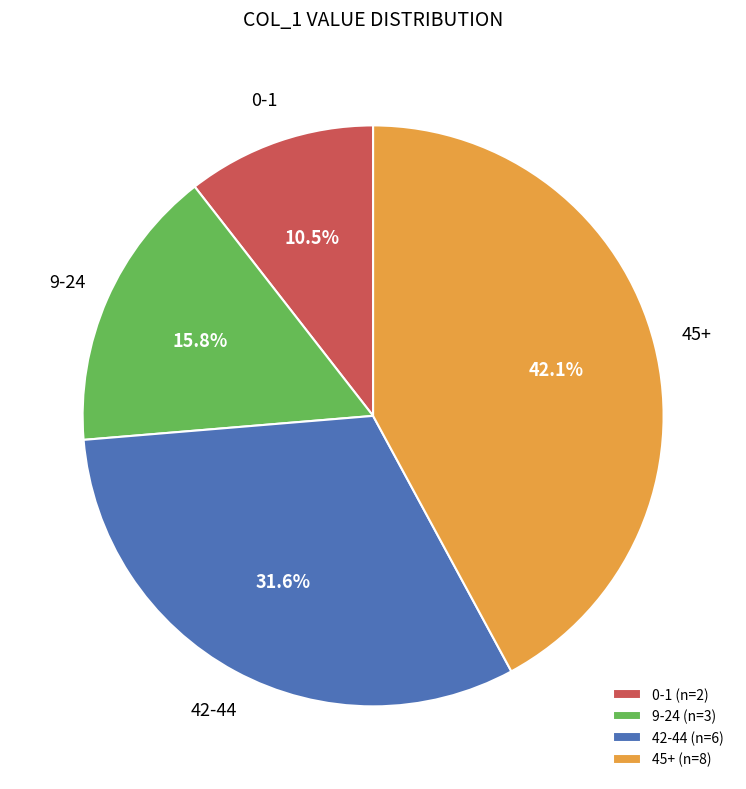

Between 0-1 (n=2) and 45+ (n=8), which is larger?

45+ (n=8)